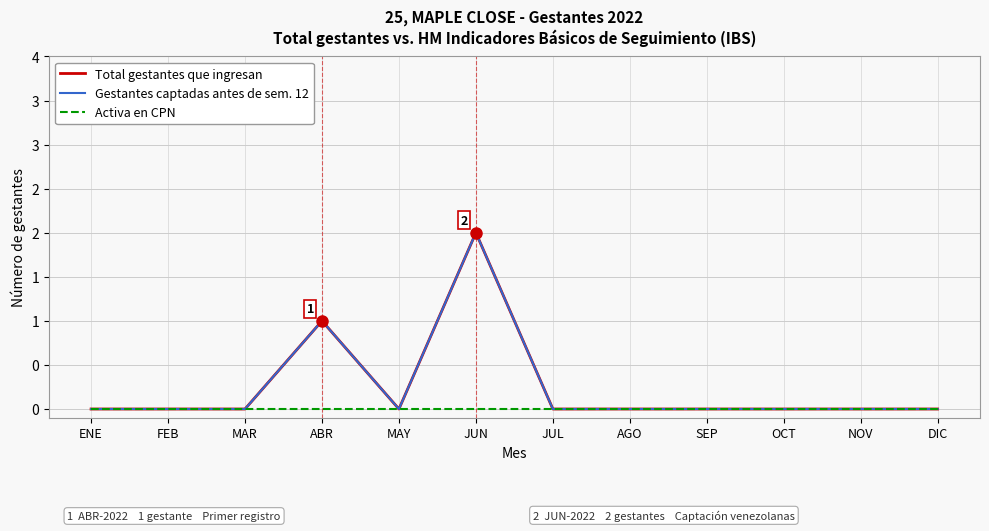

Does the chart display data point markers on the line(s)?

No